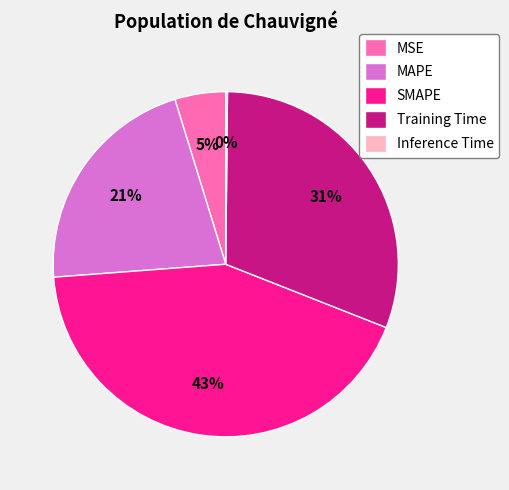

Which category has the biggest portion of the pie?

SMAPE